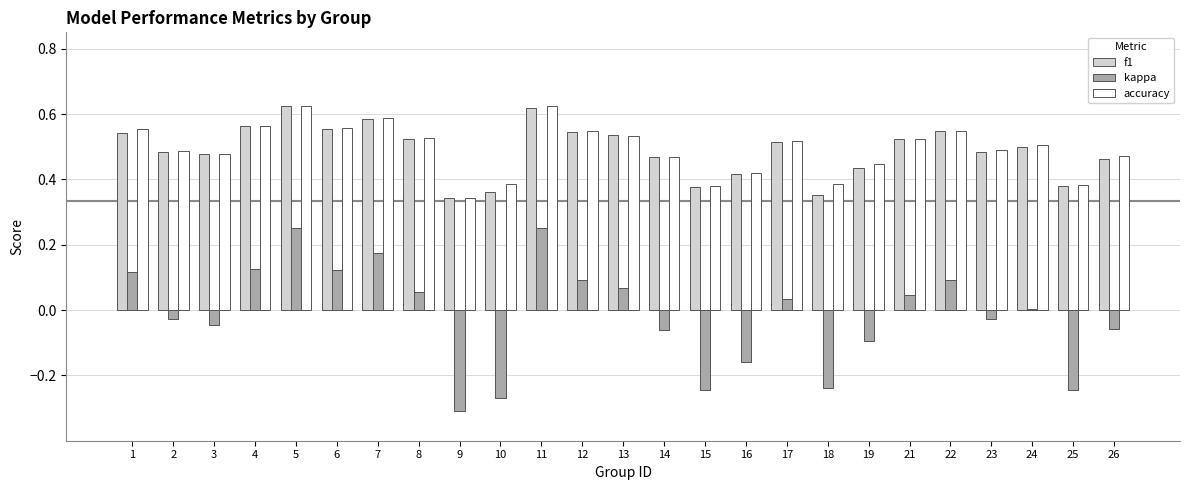

Is it true that f1 equals 0.9 at 17?

False